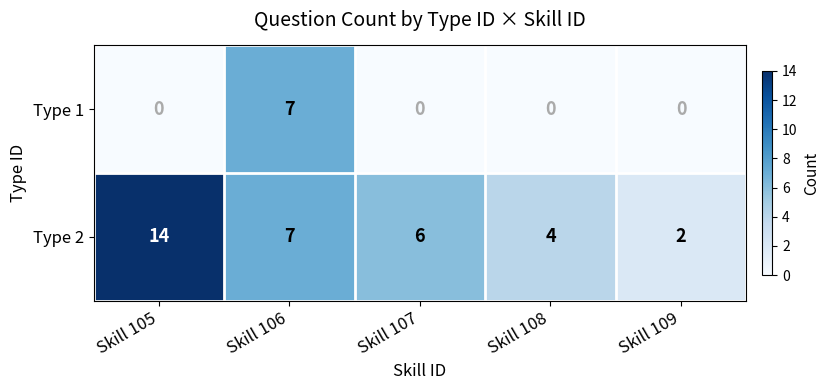

List the series in order of their peak value, lowest first.

Type 1, Type 2